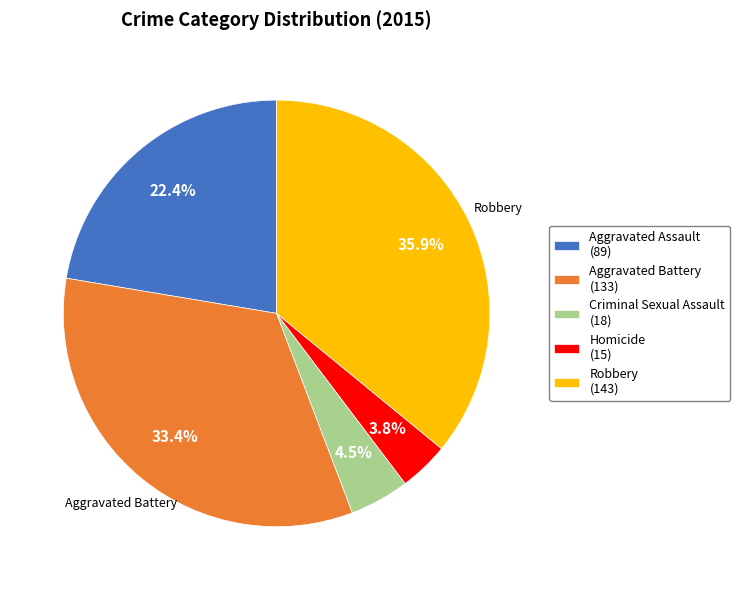

Does any single category account for the majority?

No